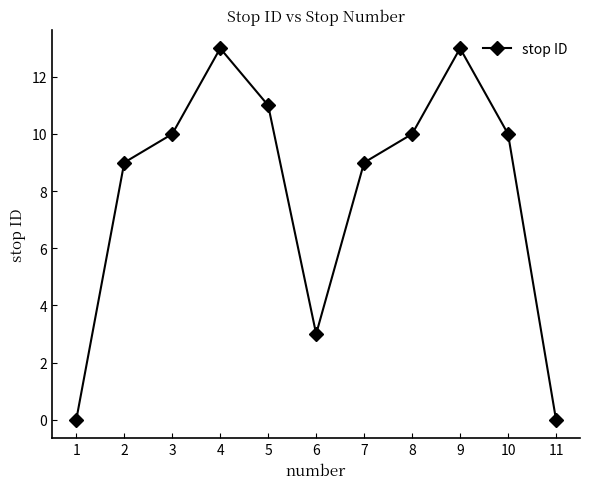

What is the greatest value displayed?

13